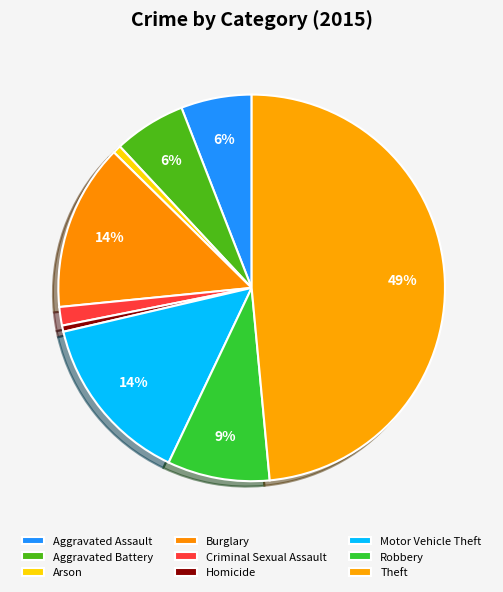

Count the number of slices in the pie.

9